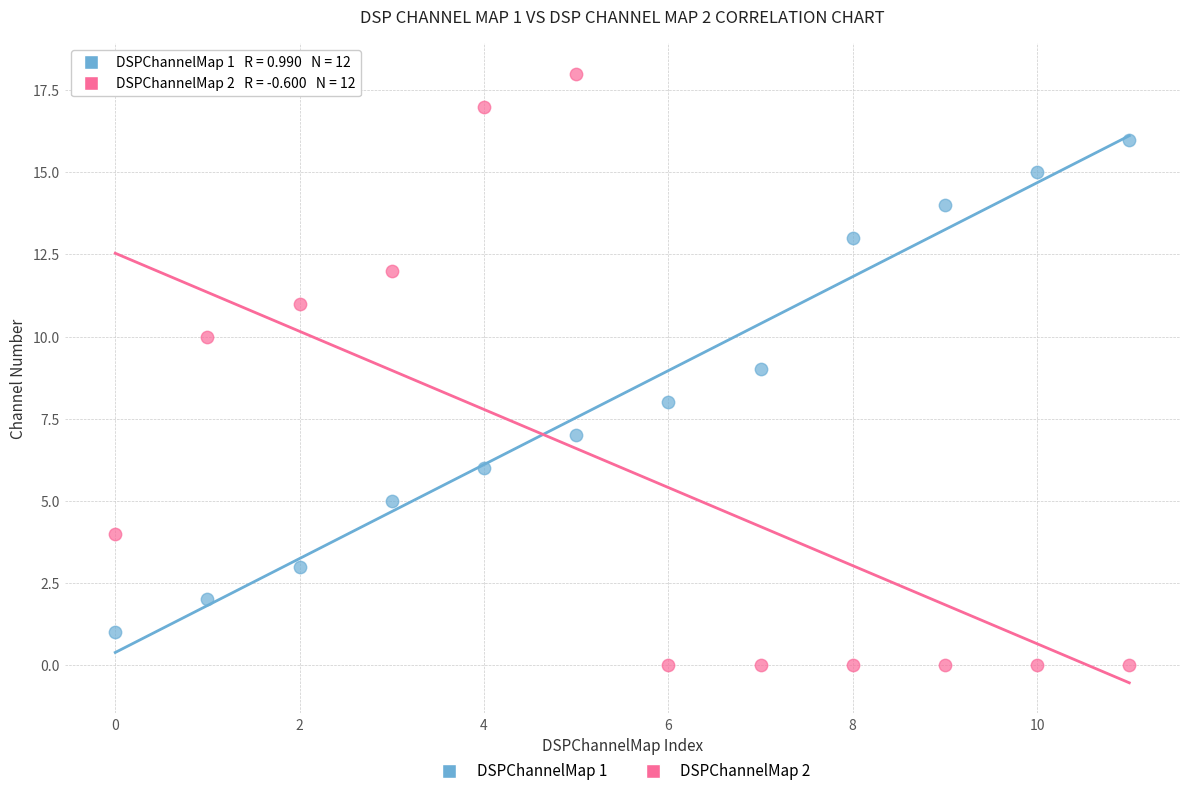

Across all data points, what is the range of Y values (max minus min)?

18